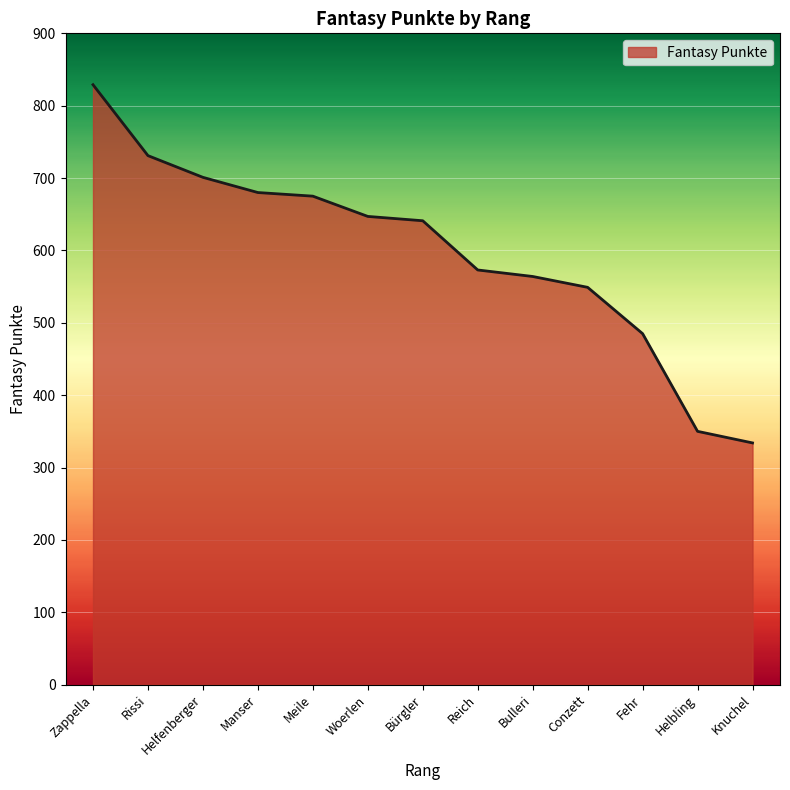

What position from the left is Conzett?

10